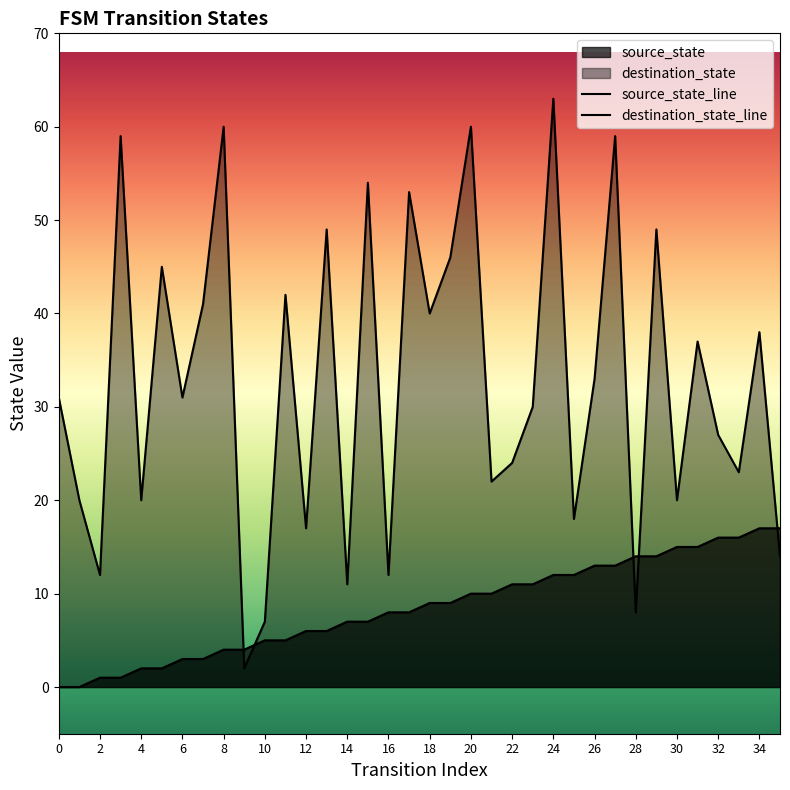

Is the value of source_state at 2 greater than the value of destination_state at 20?

No